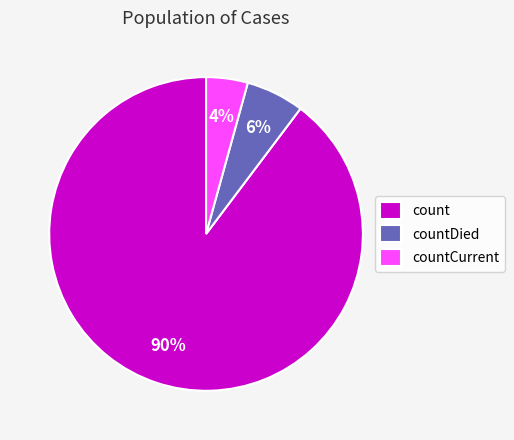

What is the smallest slice in the pie chart?

countCurrent